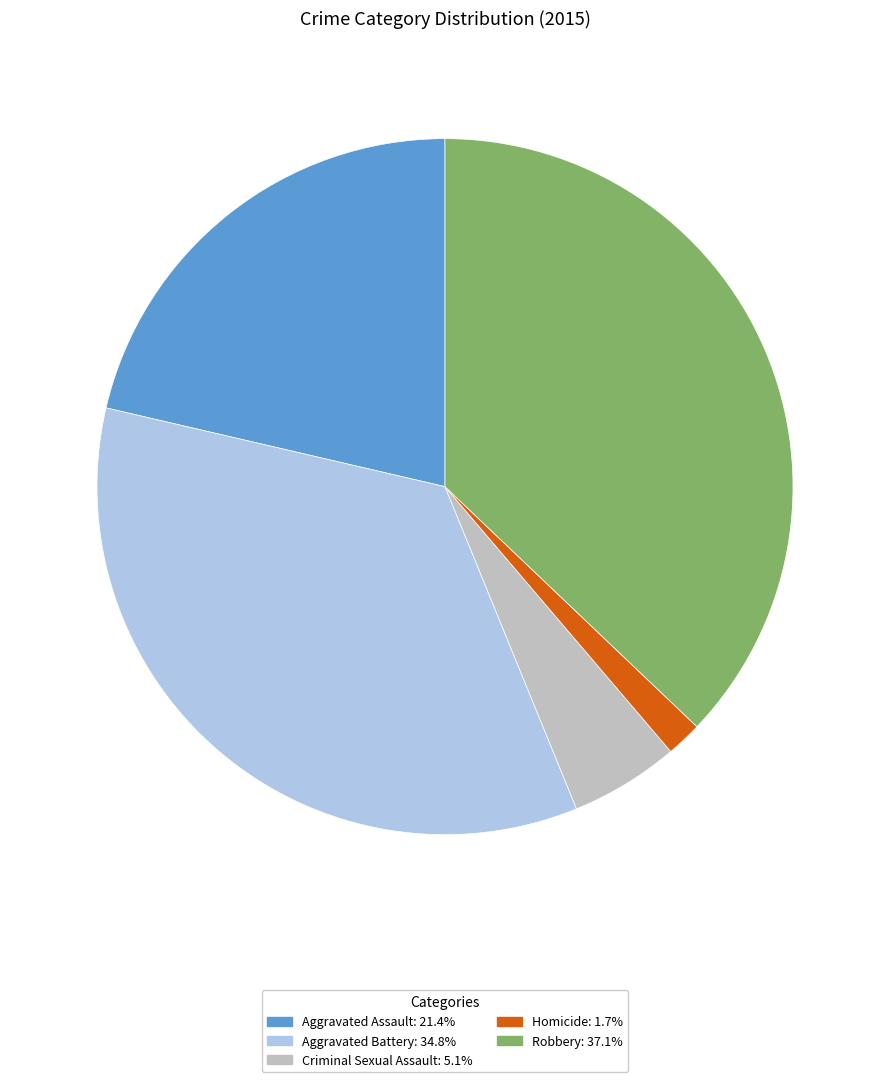

Do Robbery and Homicide together represent more than half of the pie?

No